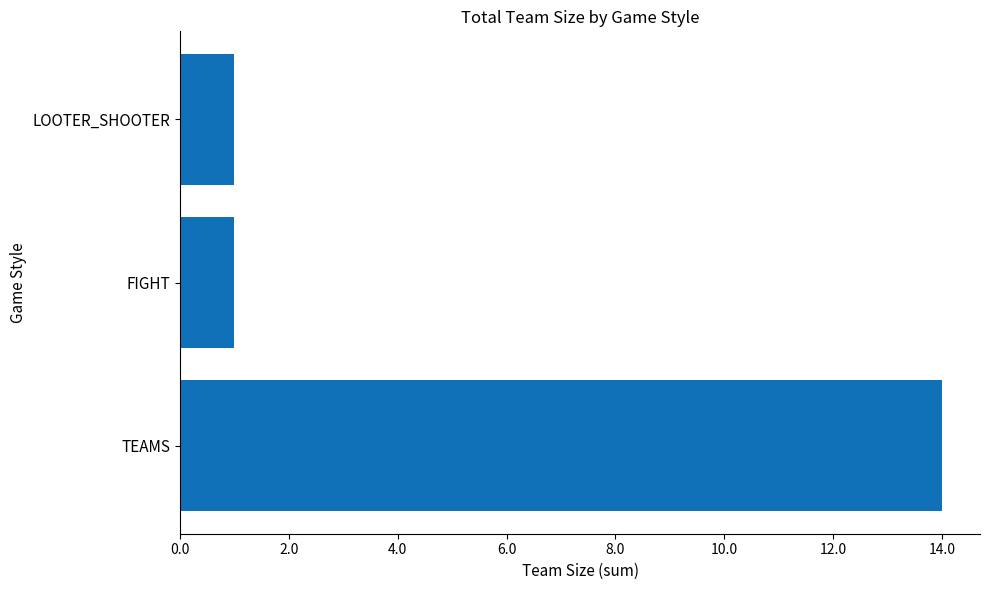

What is the maximum value shown in the chart?

14